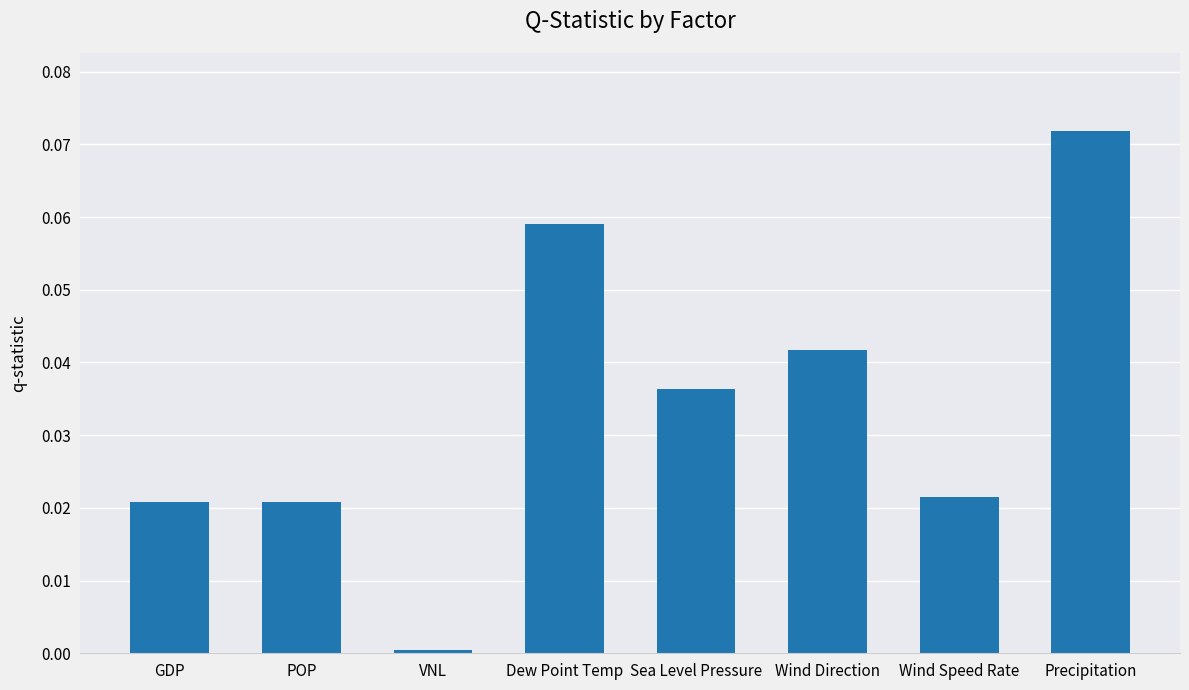

What is the label of the 1st bar from the left?

GDP